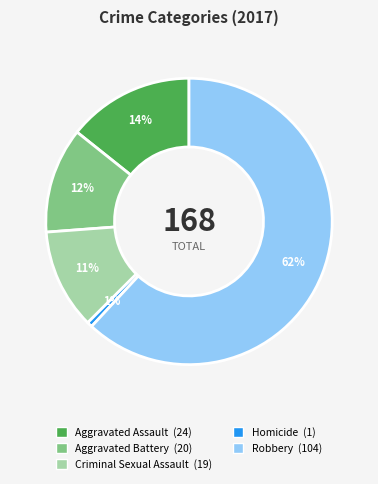

Which has a higher value, Robbery or Aggravated Battery?

Robbery